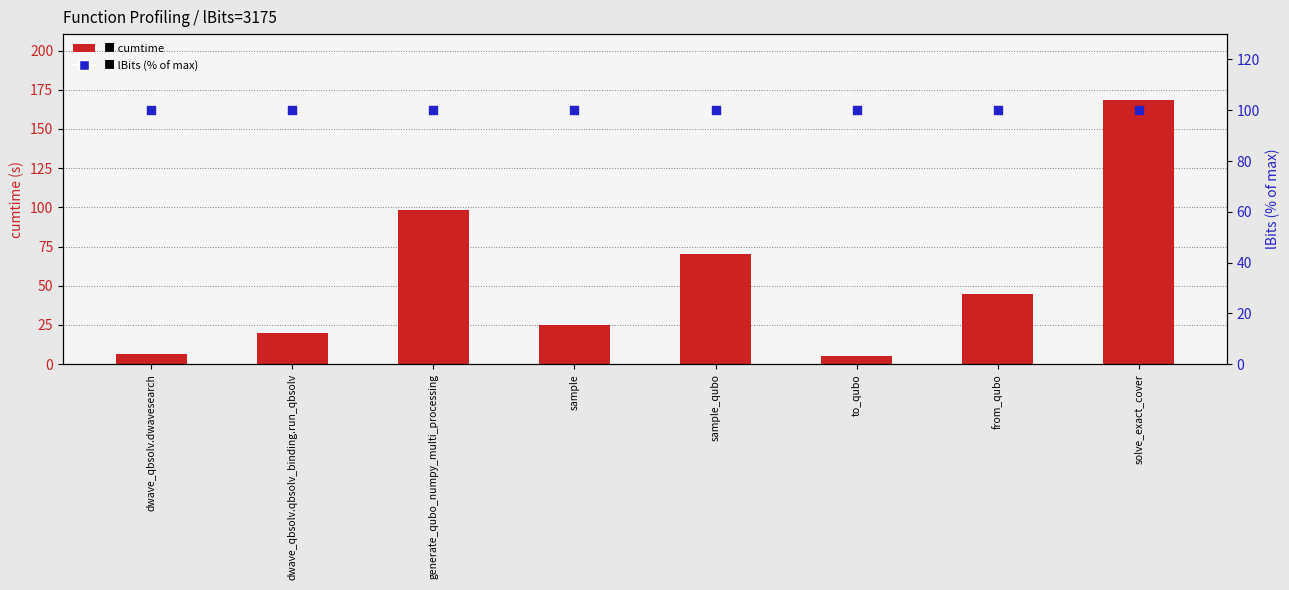

What are all the series names shown in the legend?

cumtime, lBits (% of max)